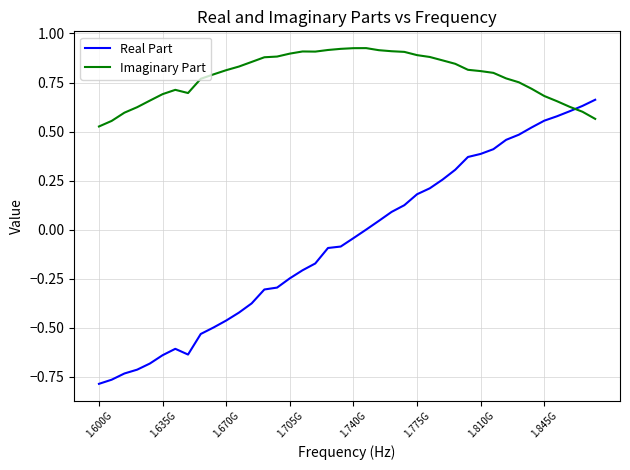

Which series ends up on top after the final intersection of Imaginary Part and Real Part?

Real Part